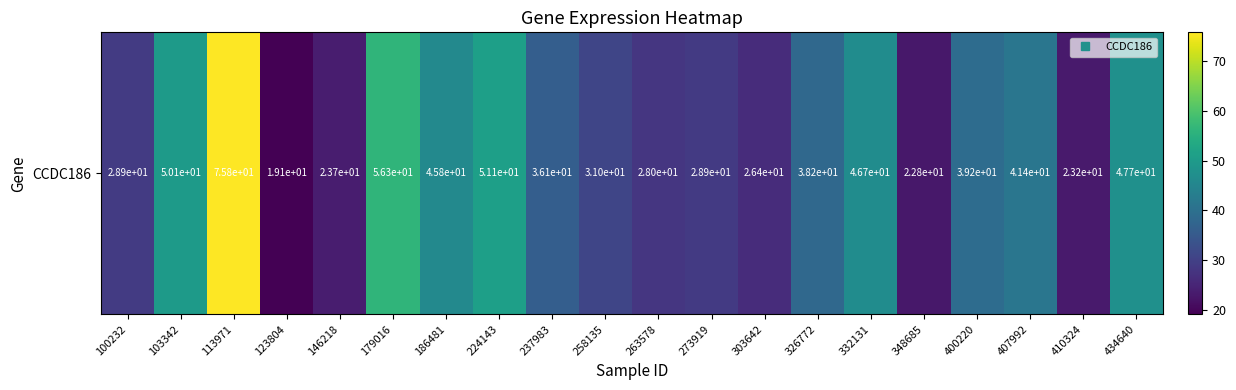

What is the ratio of the value at 186481 to the value at 326772?

1.2